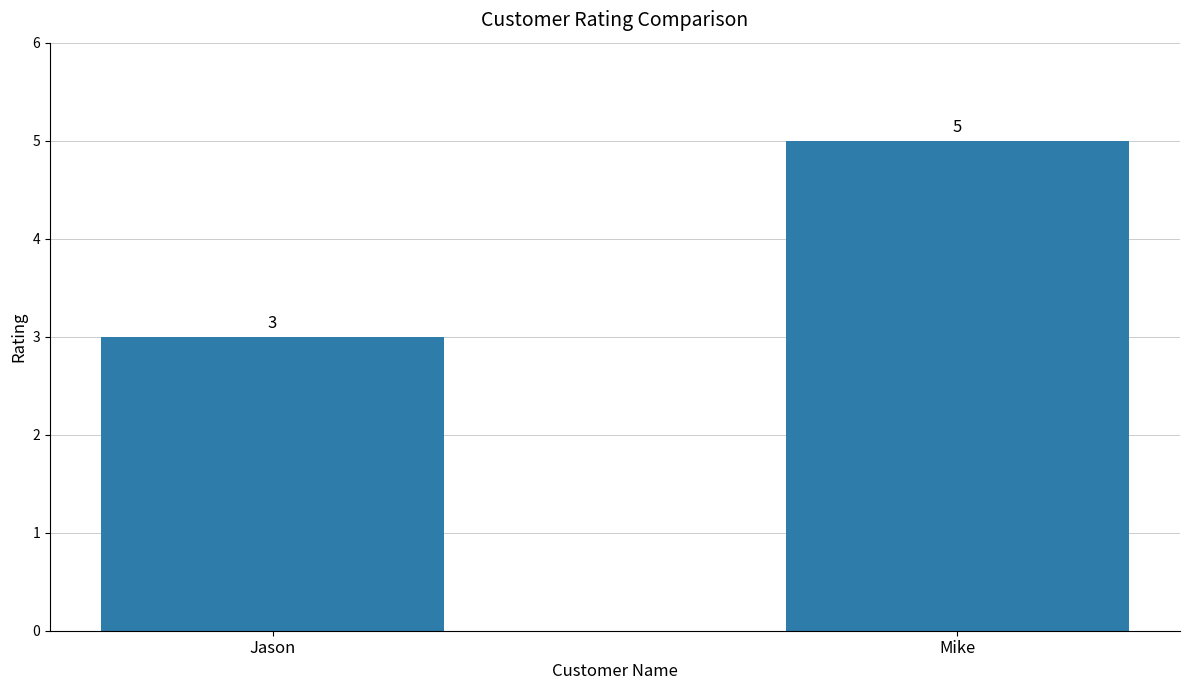

How many bars are there in total?

2